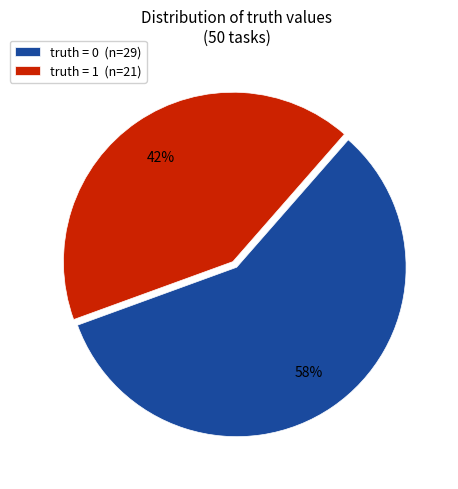

Which slice represents more than half of the pie?

truth = 0 (n=29)